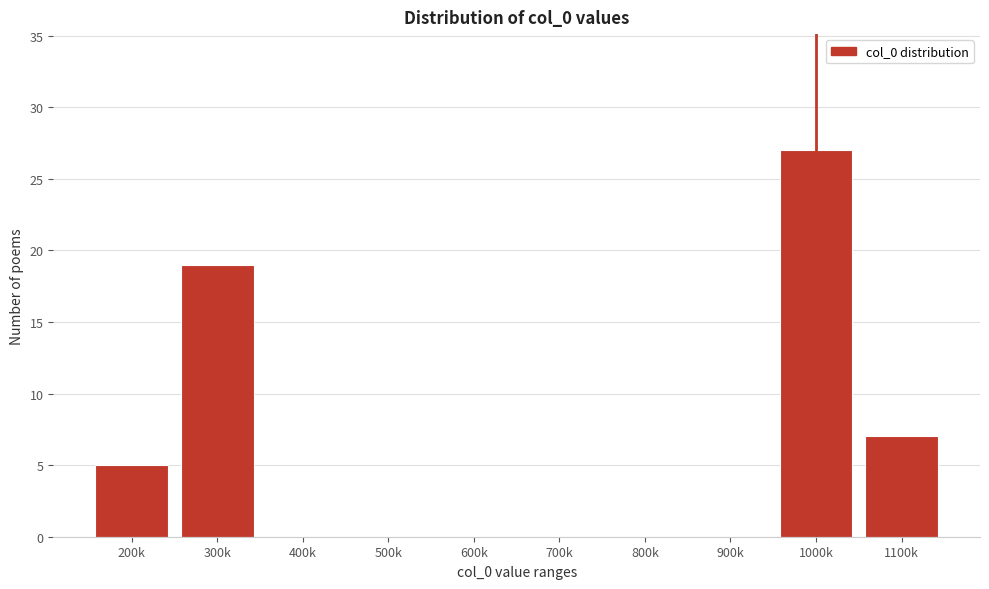

Reading left to right, transcribe all the data shown in this chart.

200k=5	300k=19	400k=0	500k=0	600k=0	700k=0	800k=0	900k=0	1000k=27	1100k=7